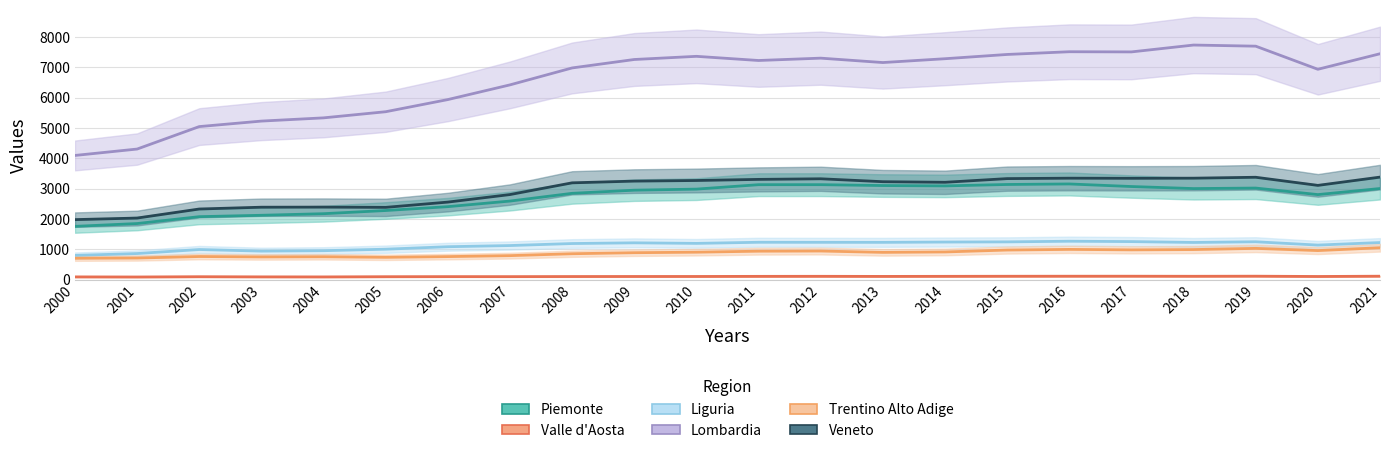

List the series in order of their peak value, highest first.

Lombardia, Veneto, Piemonte, Liguria, Trentino Alto Adige, Valle d'Aosta